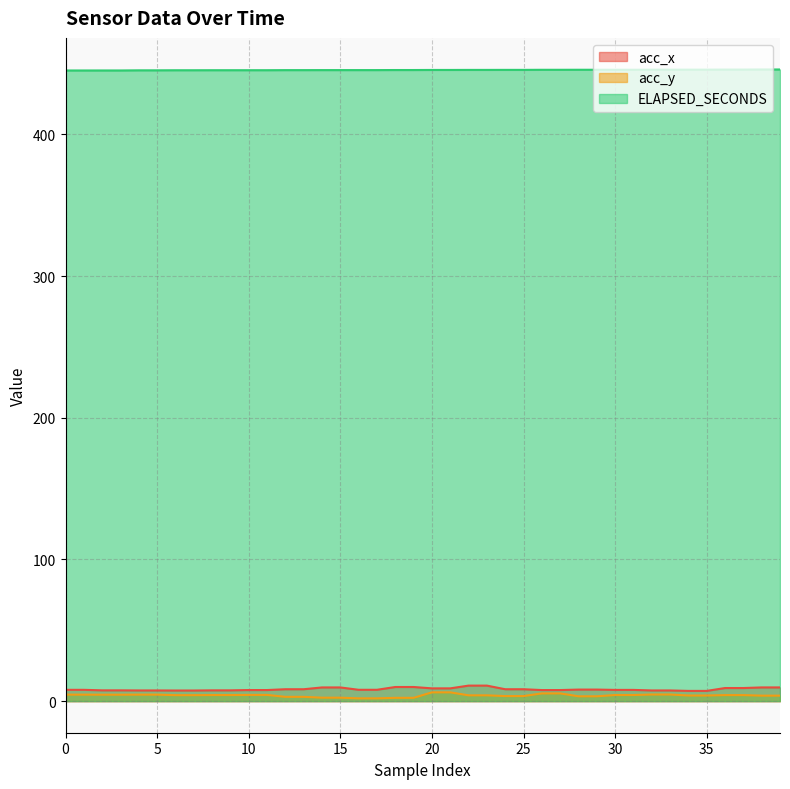

What is the difference between the highest and lowest values at 34?

441.8